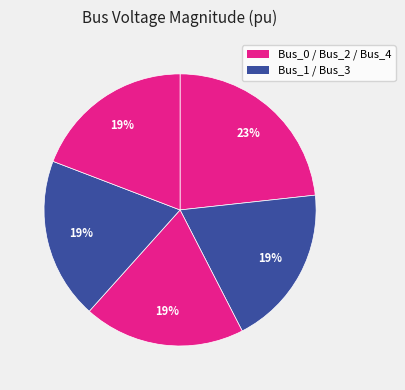

Is there any slice that represents more than half of the pie?

No